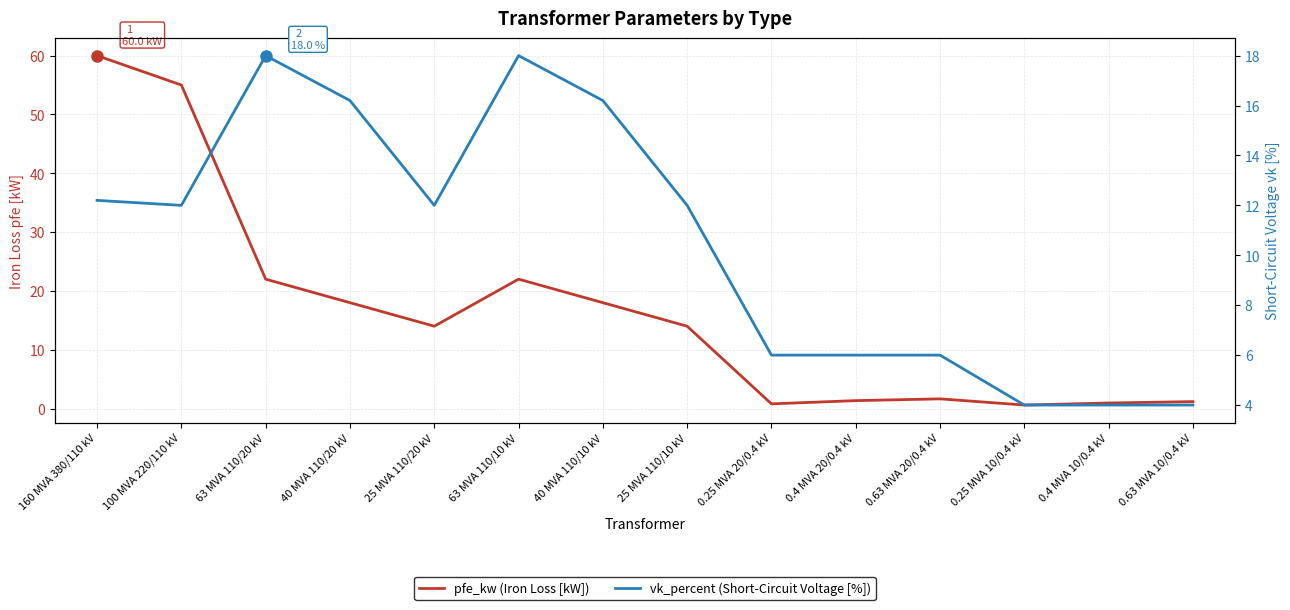

What is the total value across all series at 25 MVA 110/20 kV?

26.0